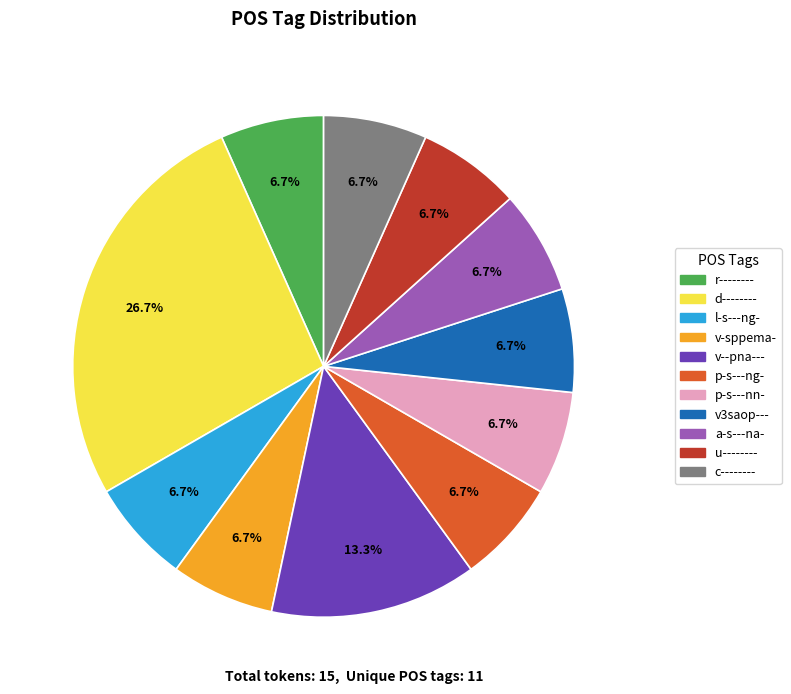

Do v-sppema- and v3saop--- together represent more than half of the pie?

No